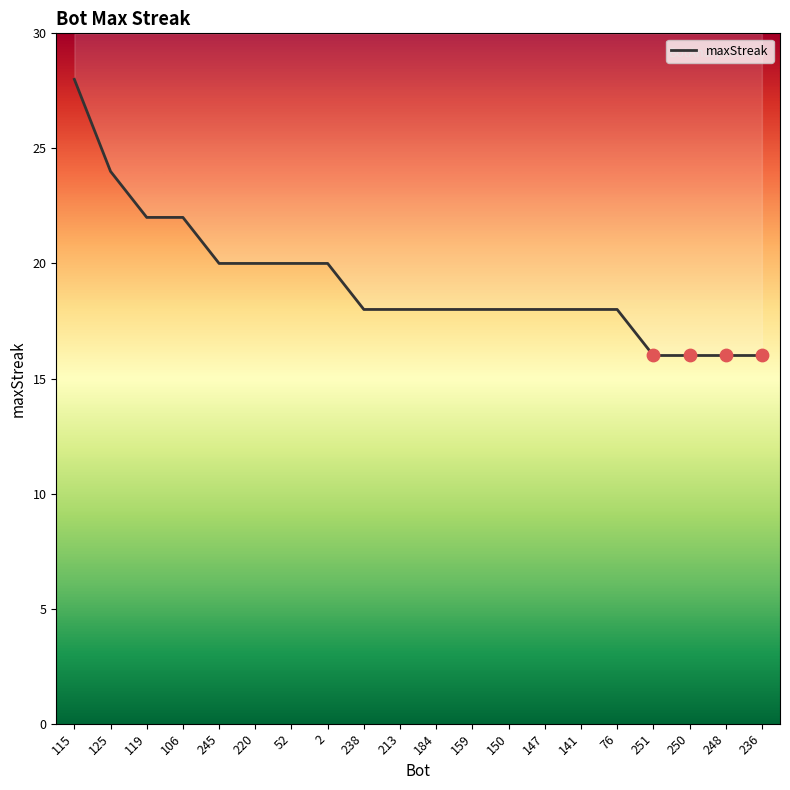

What is the change in value from 52 to 238?

-2